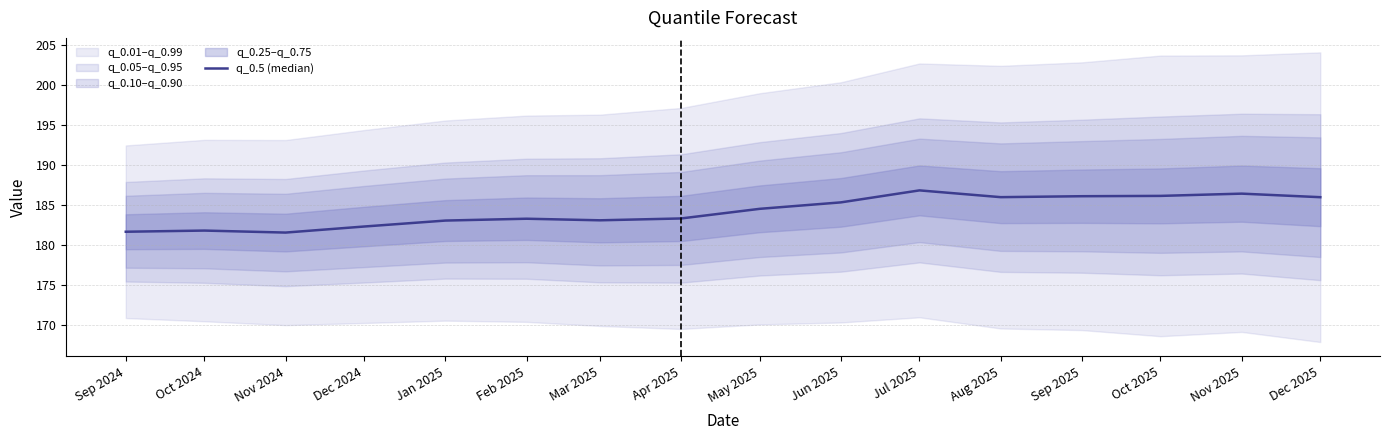

Reading left to right, what are all the values shown in this chart?

181.6	181.8	181.5	182.3	183.0	183.2	183.0	183.3	184.5	185.3	186.8	185.9	186.1	186.1	186.4	185.9